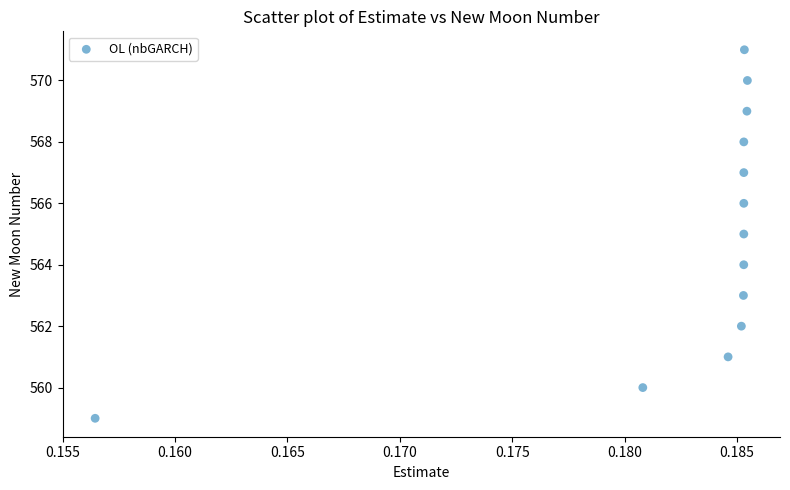

What is the range of Y values (max minus min)?

12